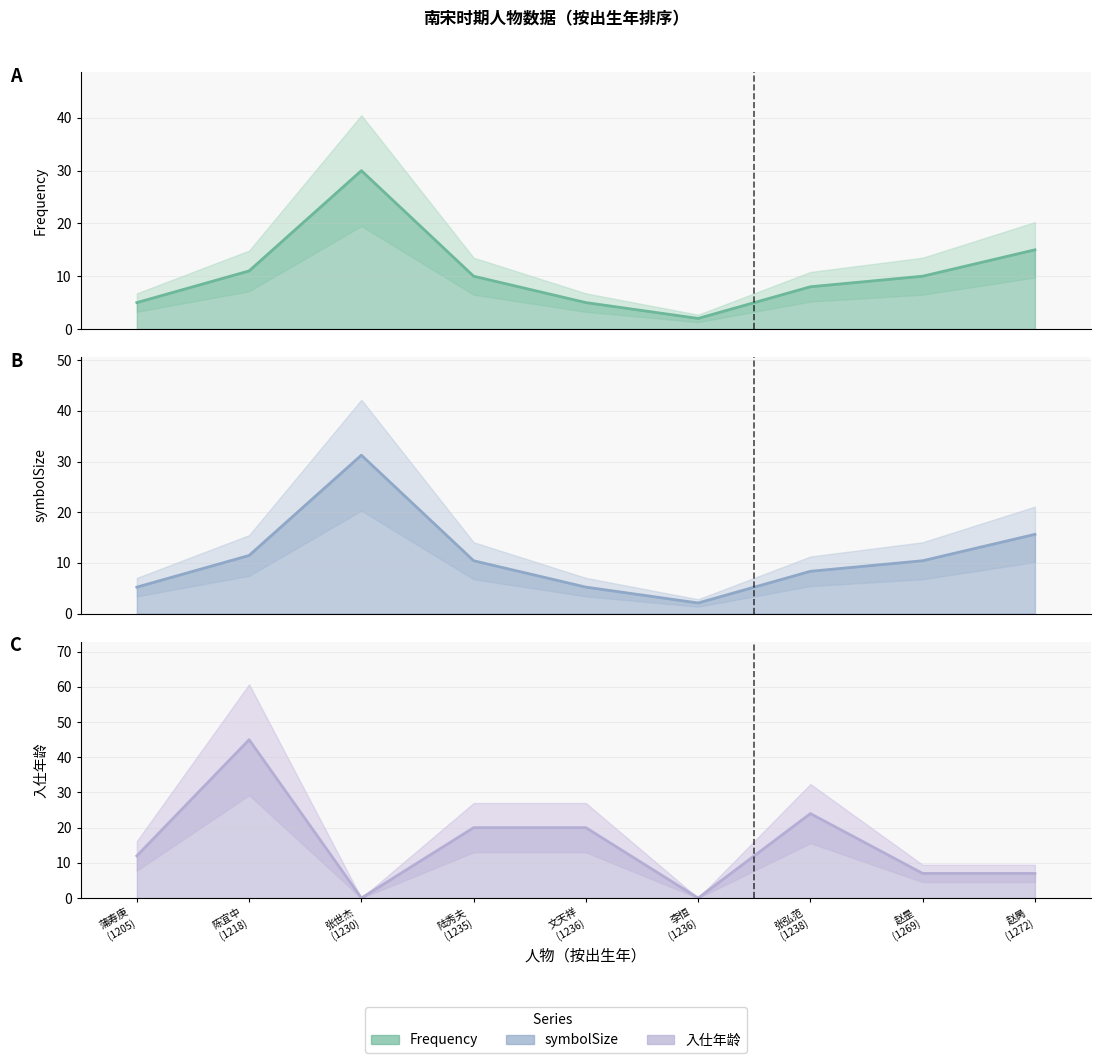

The value of Frequency estimate at 陈宜中
(1218) is 11.0. True or false?

True